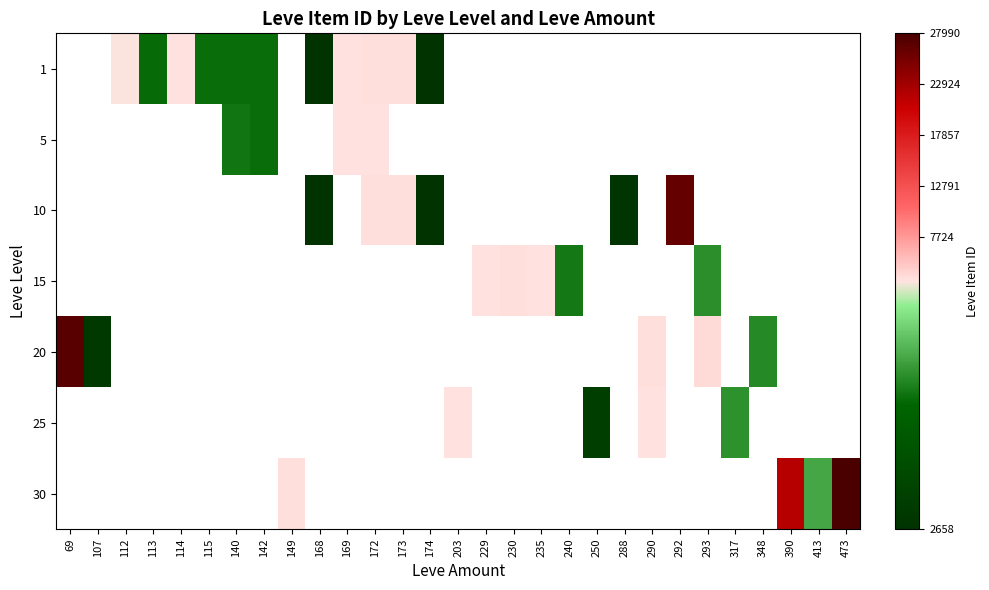

Is it true that 20 equals 48290.3 at 69?

False